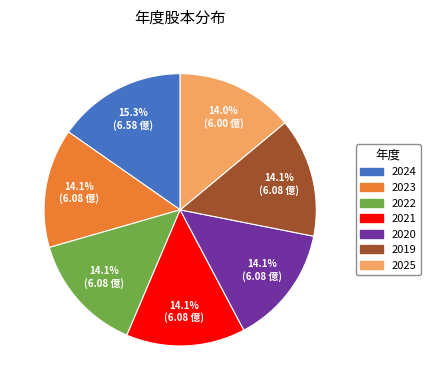

How many segments does this pie chart have?

7